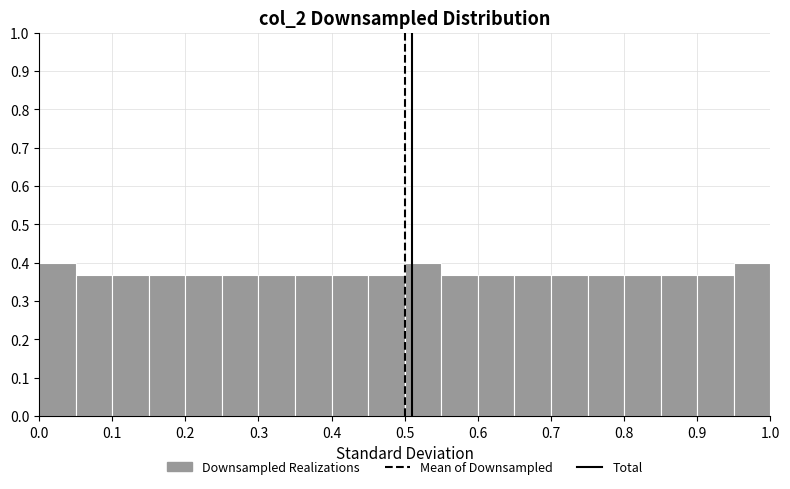

Reading left to right, list every bar in this chart as the range it spans on the x-axis followed by its height. The values are not printed on the chart, so give them approximately, as read against the axis.

0.00 to 0.05: 0.40
0.05 to 0.10: 0.37
0.10 to 0.15: 0.37
0.15 to 0.20: 0.37
0.20 to 0.25: 0.37
0.25 to 0.30: 0.37
0.30 to 0.35: 0.37
0.35 to 0.40: 0.37
0.40 to 0.45: 0.37
0.45 to 0.50: 0.37
0.50 to 0.55: 0.40
0.55 to 0.60: 0.37
0.60 to 0.65: 0.37
0.65 to 0.70: 0.37
0.70 to 0.75: 0.37
0.75 to 0.80: 0.37
0.80 to 0.85: 0.37
0.85 to 0.90: 0.37
0.90 to 0.95: 0.37
0.95 to 1.00: 0.40